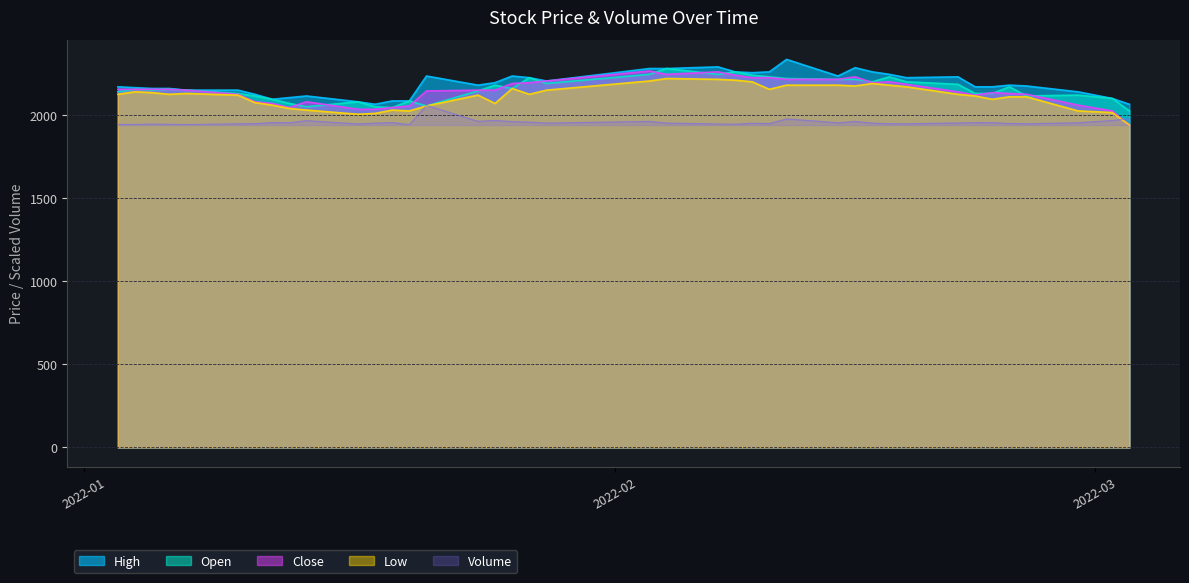

What is the highest value of the Low series?

2220.0